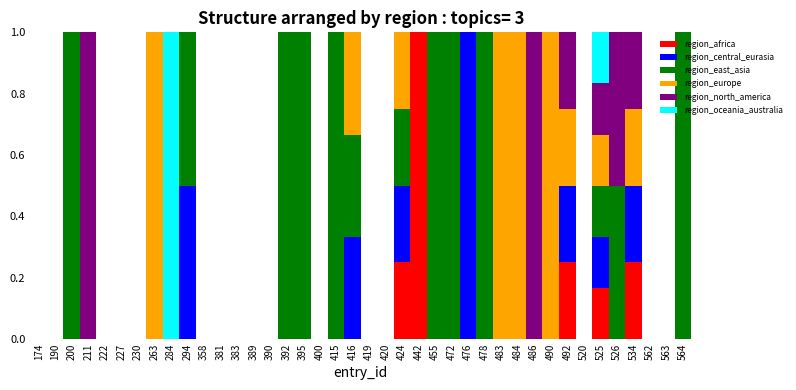

Which category has the highest value in the region_africa series?

442